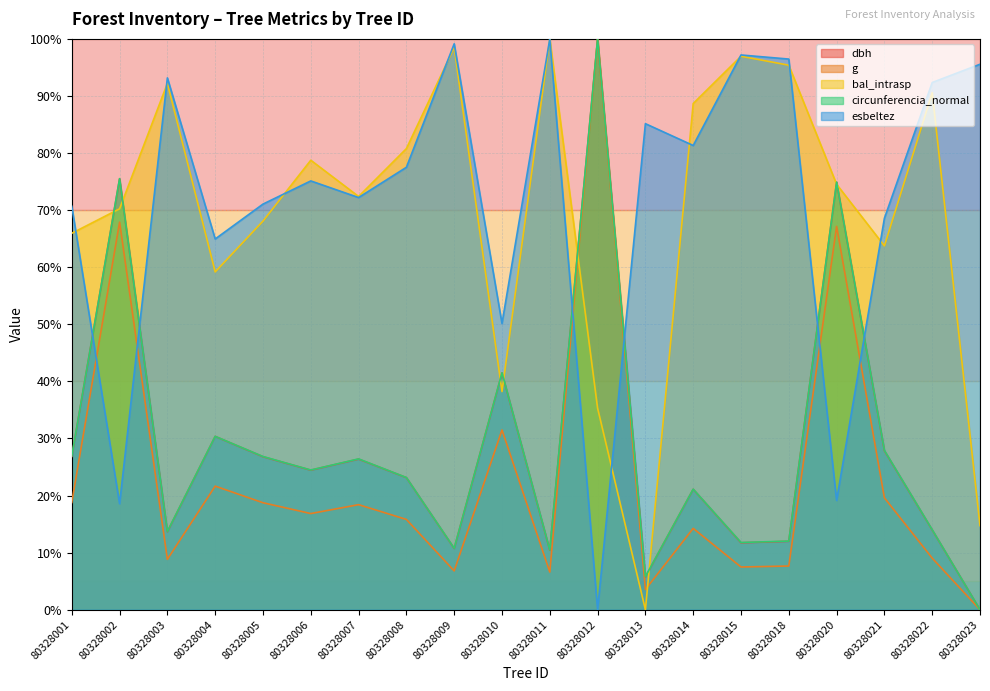

Reading left to right, transcribe all the data shown in this chart.

dbh: 80328001=26.9	80328002=75.5	80328003=13.7	80328004=30.4	80328005=26.8	80328006=24.5	80328007=26.4	80328008=23.1	80328009=10.7	80328010=41.5	80328011=10.4	80328012=100.0	80328013=5.8	80328014=21.1	80328015=11.7	80328018=12.0	80328020=74.9	80328021=27.9	80328022=14.0	80328023=0.0
g: 80328001=18.8	80328002=67.9	80328003=8.8	80328004=21.7	80328005=18.7	80328006=16.8	80328007=18.4	80328008=15.8	80328009=6.8	80328010=31.5	80328011=6.6	80328012=100.0	80328013=3.5	80328014=14.3	80328015=7.5	80328018=7.7	80328020=67.2	80328021=19.6	80328022=9.0	80328023=0.0
bal_intrasp: 80328001=65.9	80328002=70.2	80328003=92.2	80328004=59.2	80328005=68.1	80328006=78.7	80328007=72.4	80328008=80.8	80328009=98.5	80328010=38.2	80328011=100.0	80328012=35.3	80328013=0.0	80328014=88.7	80328015=97.0	80328018=95.4	80328020=74.5	80328021=63.7	80328022=90.6	80328023=14.7
circunferencia_normal: 80328001=26.9	80328002=75.5	80328003=13.7	80328004=30.4	80328005=26.8	80328006=24.5	80328007=26.4	80328008=23.2	80328009=10.8	80328010=41.5	80328011=10.5	80328012=100.0	80328013=5.8	80328014=21.1	80328015=11.8	80328018=12.0	80328020=74.9	80328021=27.9	80328022=14.0	80328023=0.0
esbeltez: 80328001=70.7	80328002=18.6	80328003=93.2	80328004=64.9	80328005=71.1	80328006=75.1	80328007=72.2	80328008=77.5	80328009=99.1	80328010=50.1	80328011=100.0	80328012=0.0	80328013=85.1	80328014=81.3	80328015=97.2	80328018=96.5	80328020=19.1	80328021=68.6	80328022=92.4	80328023=95.6